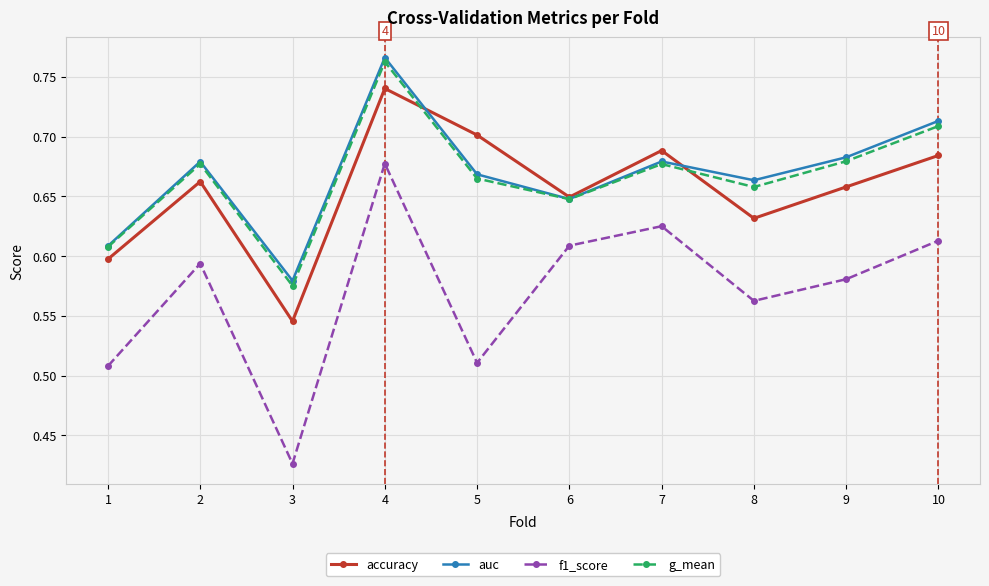

The value of accuracy at 10 is 0.4. True or false?

False